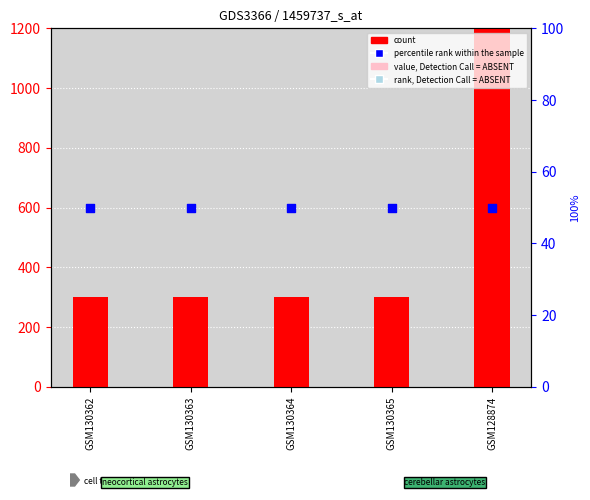

Which series reaches the minimum Y coordinate?

percentile rank within the sample